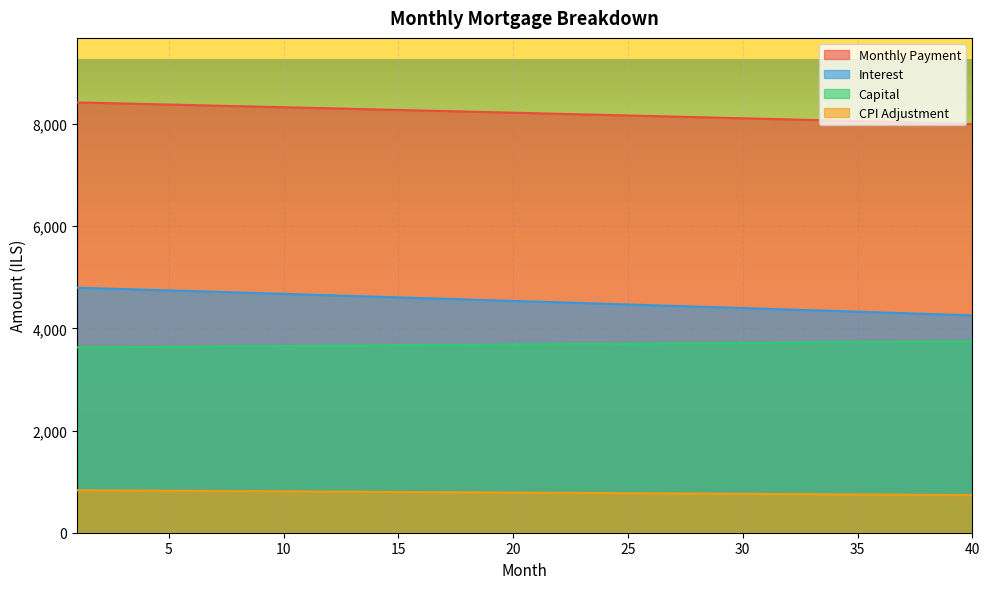

What are all the series names shown in the legend?

Monthly Payment, Interest, Capital, CPI Adjustment